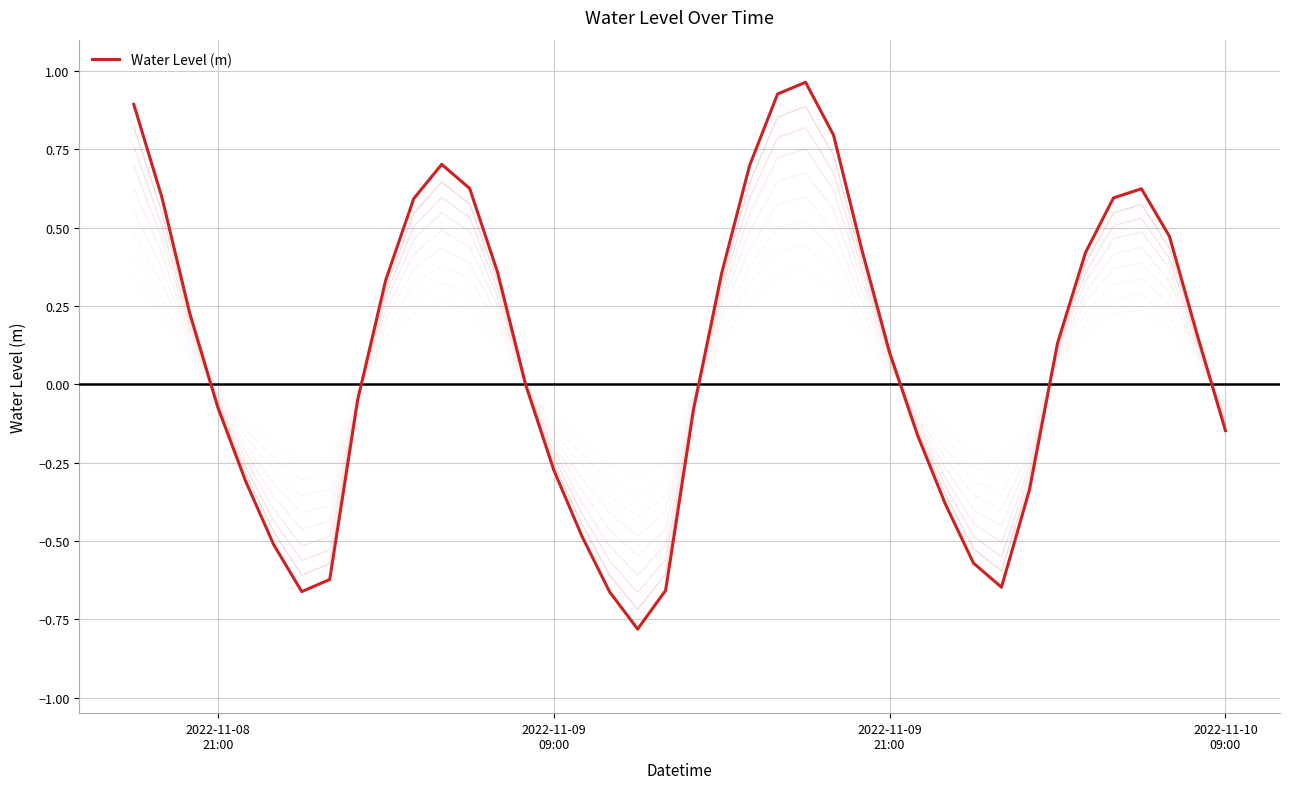

What is the sum of all values?

3.6